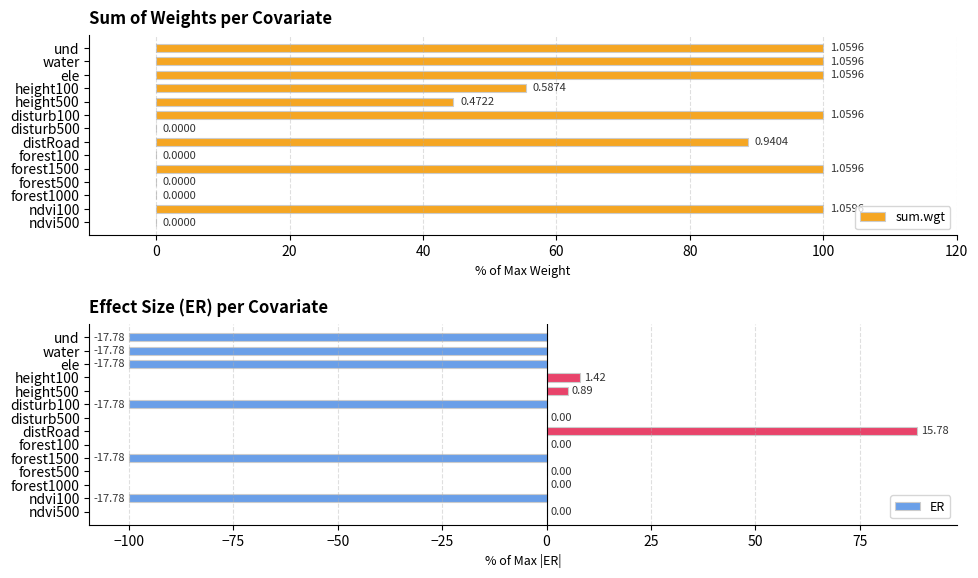

True or false: ER has a value of 0.0 at disturb500.

True